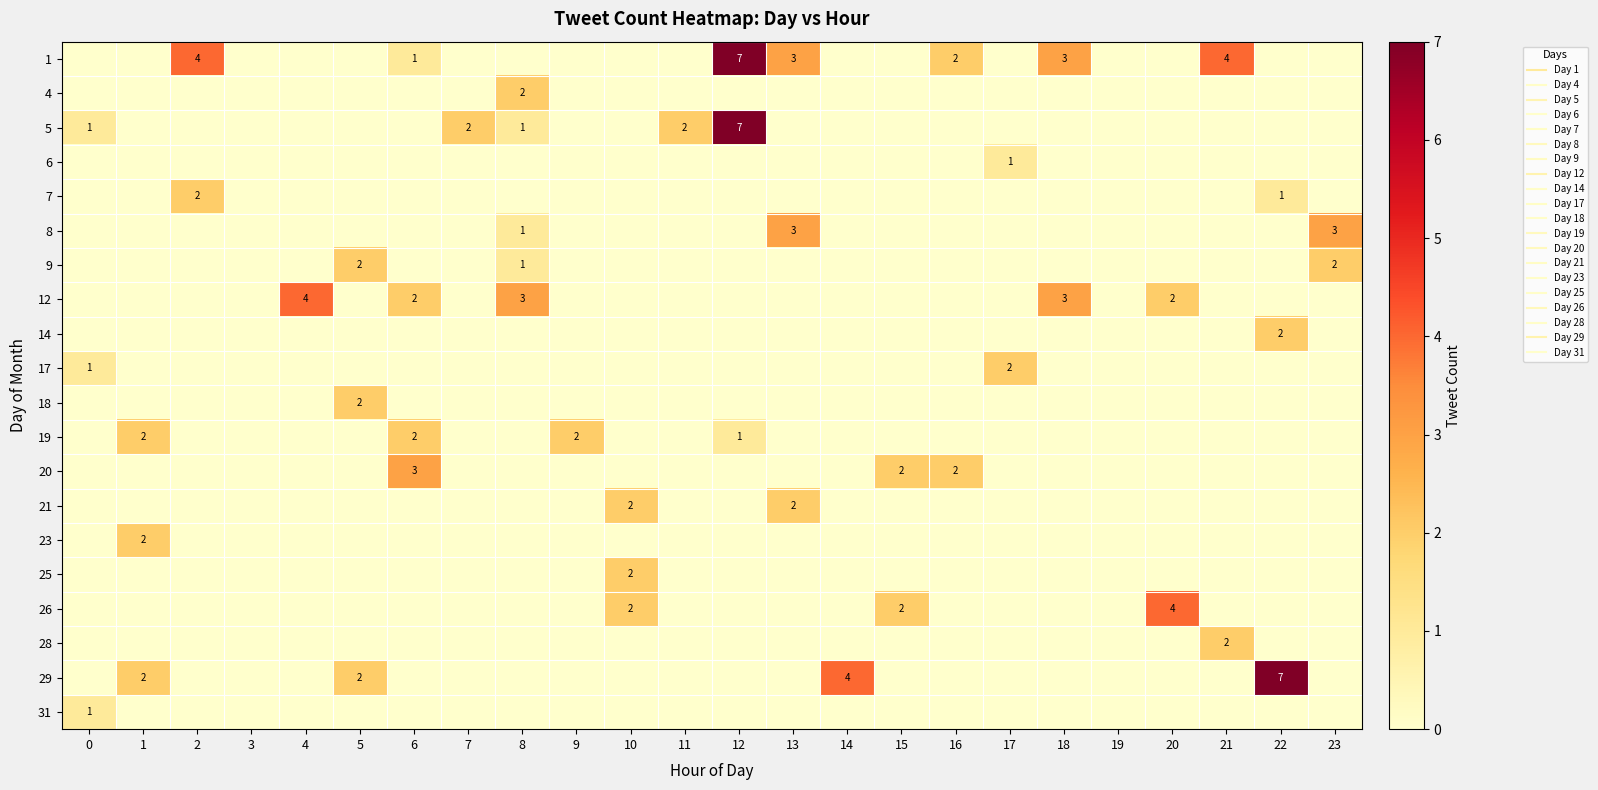

At 12, list the series in order from smallest to largest.

4, 6, 7, 8, 9, 12, 14, 17, 18, 20, 21, 23, 25, 26, 28, 29, 31, 19, 1, 5